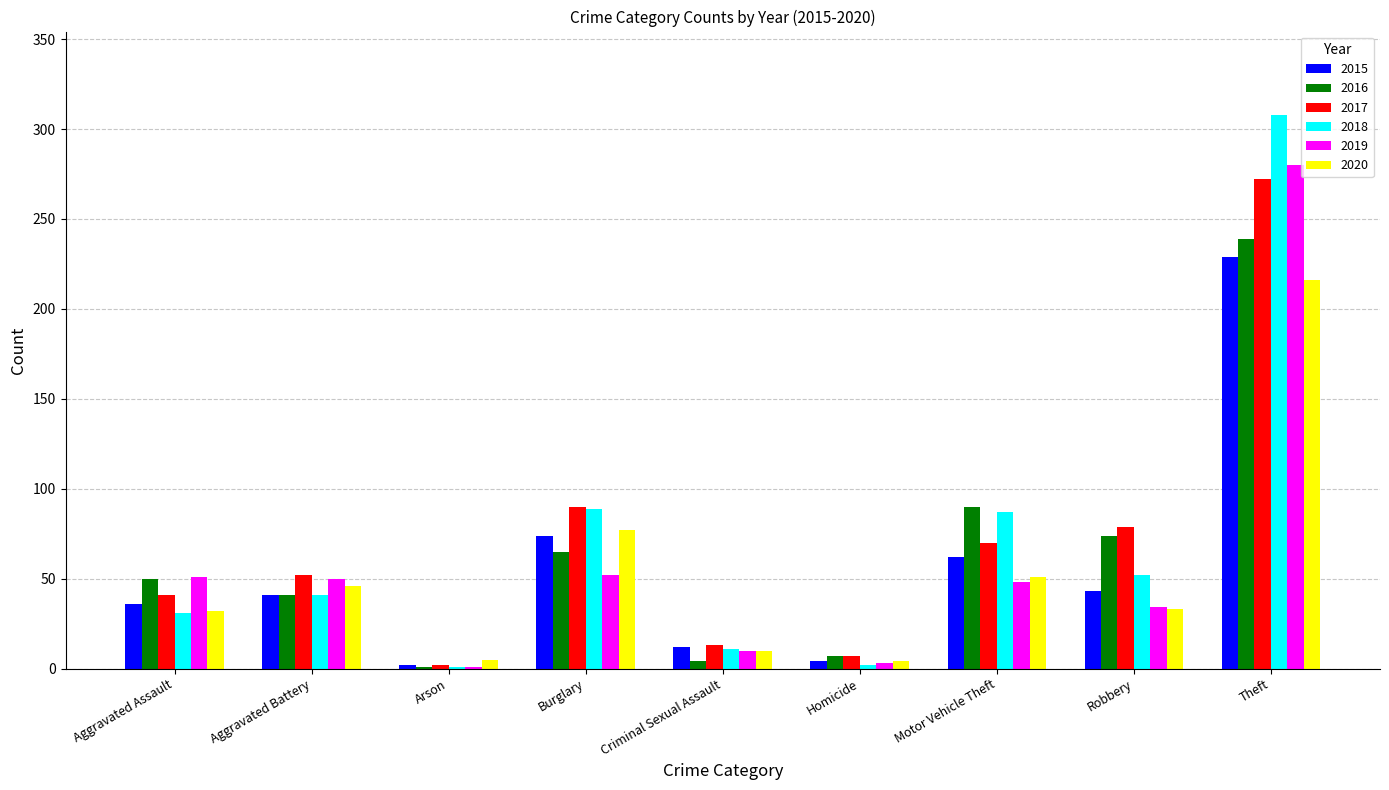

What is the sum of the 2016 values at Burglary and Aggravated Assault?

115